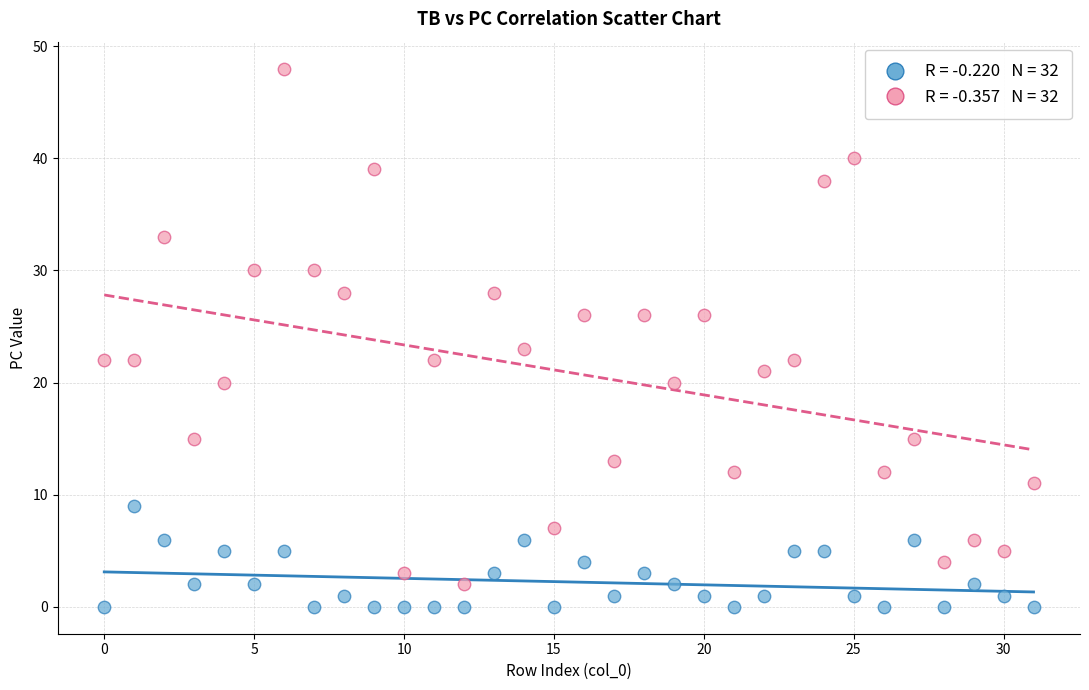

Across all data points, what is the range of Y values (max minus min)?

48